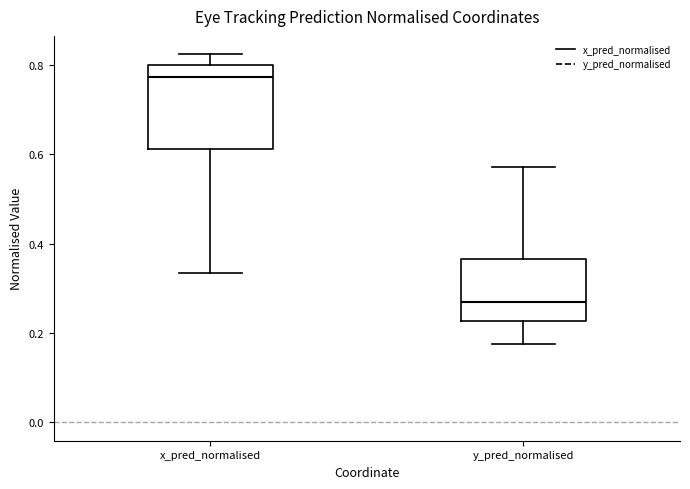

Reading left to right, transcribe this box plot: for each box, give where its median line is, the range the box spans, and where its two whiskers end, as read against the y-axis. The values are not printed on the chart, so give them approximately, as read against the axis.

x_pred_normalised: median 0.78, box 0.62 to 0.80, whiskers 0.34 to 0.82
y_pred_normalised: median 0.28, box 0.22 to 0.36, whiskers 0.18 to 0.58